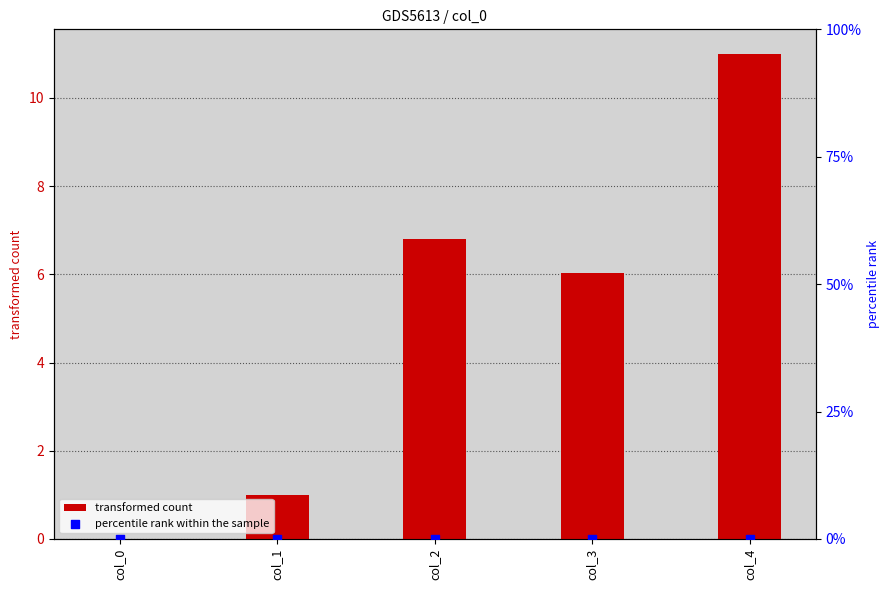

At how many categories does at least one series exceed 0?

4